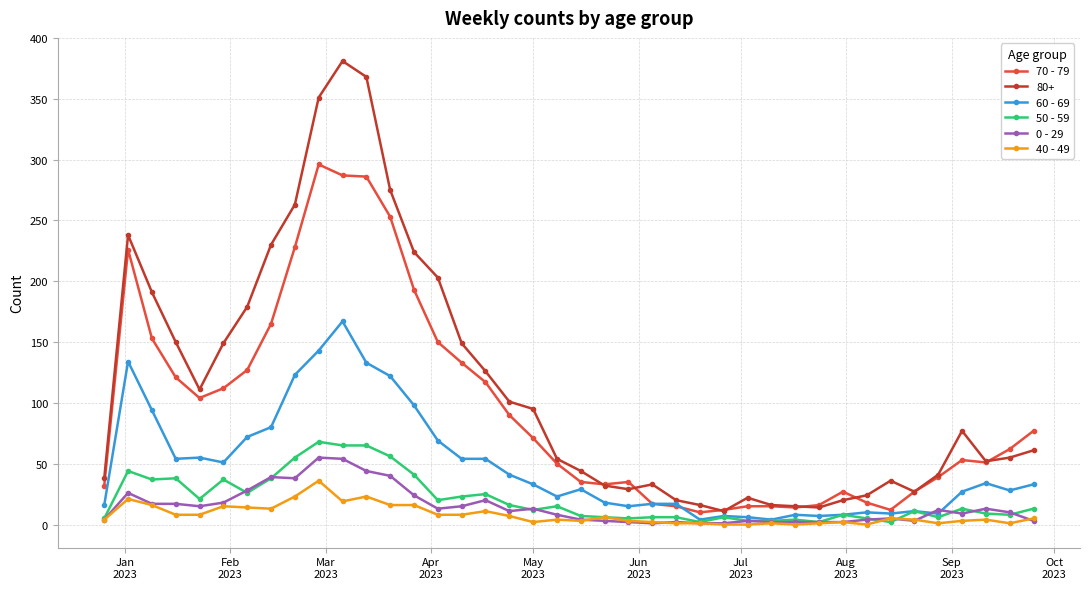

True or false: 80+ and 40 - 49 cross at least once.

False